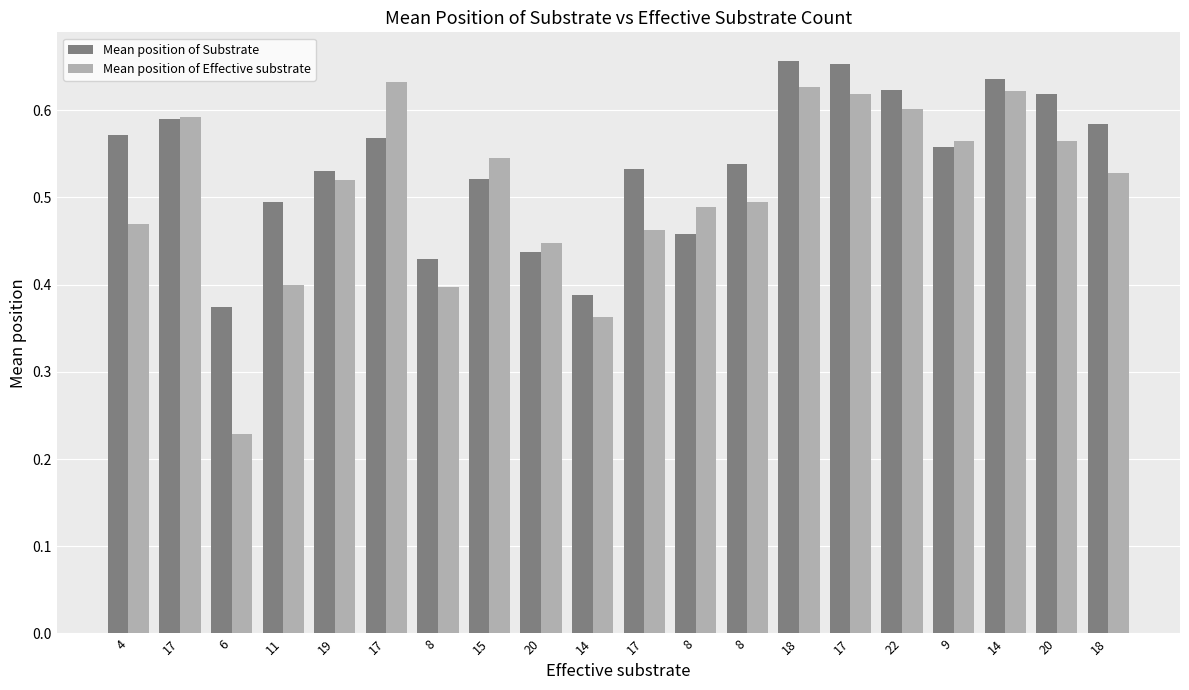

What is the difference between the maximum and minimum values in the Mean position of Effective substrate series?

0.4